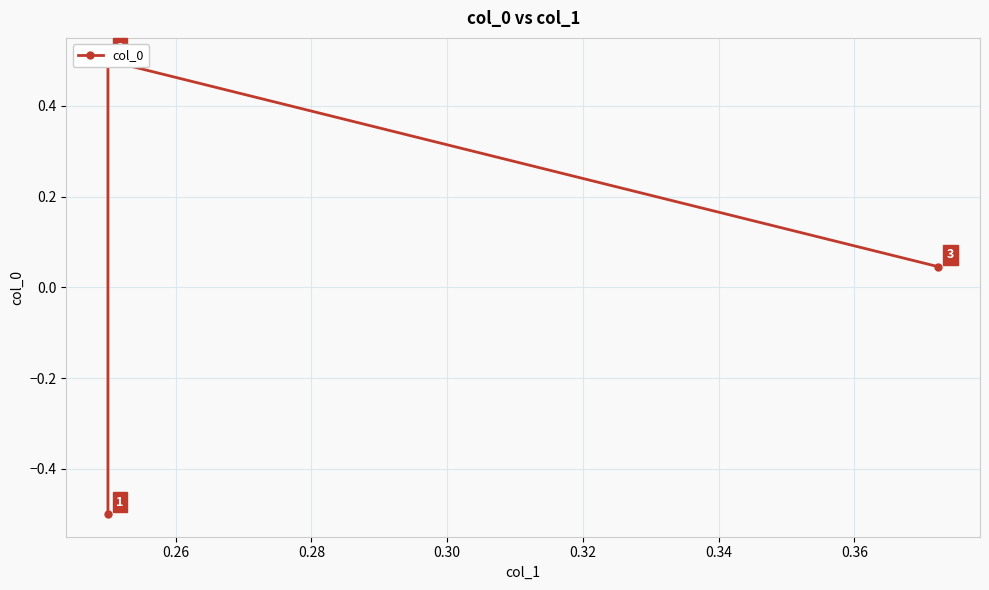

Count the number of categories in the chart.

3